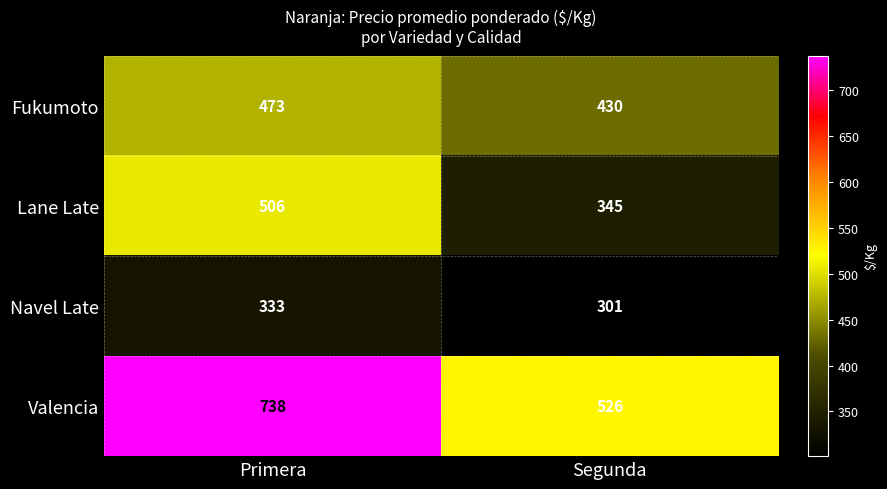

Rank the series at Primera from lowest to highest value.

Navel Late, Fukumoto, Lane Late, Valencia